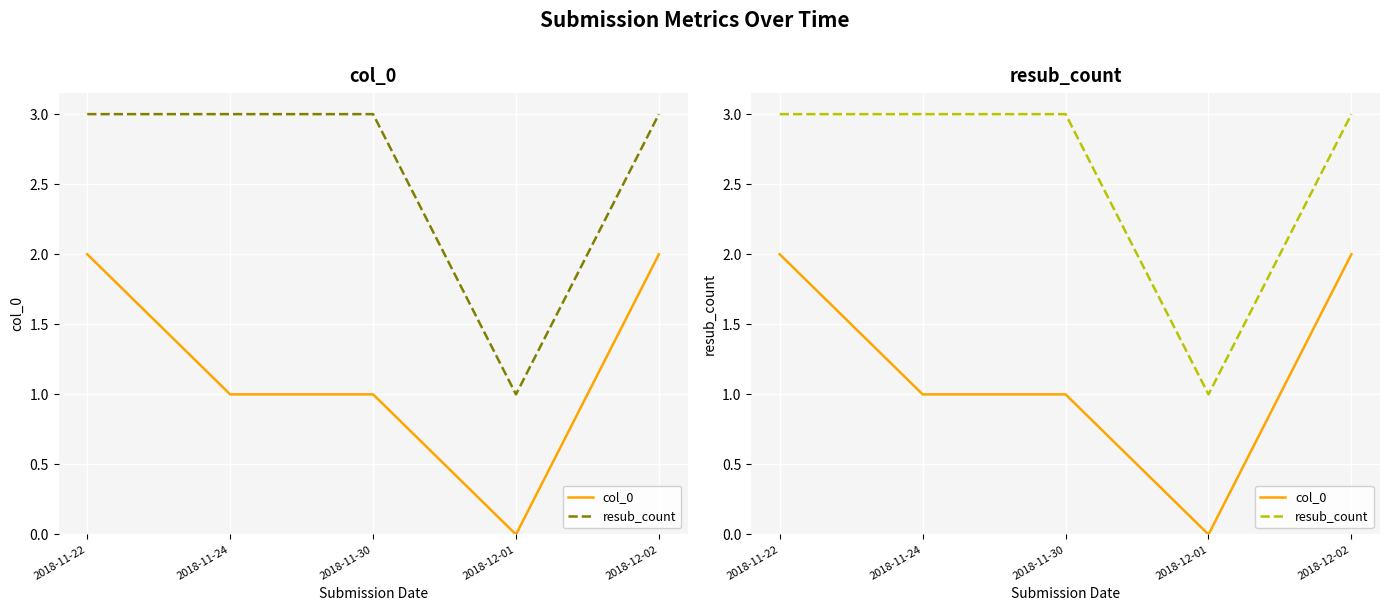

What is the sum of all col_0 values?

6